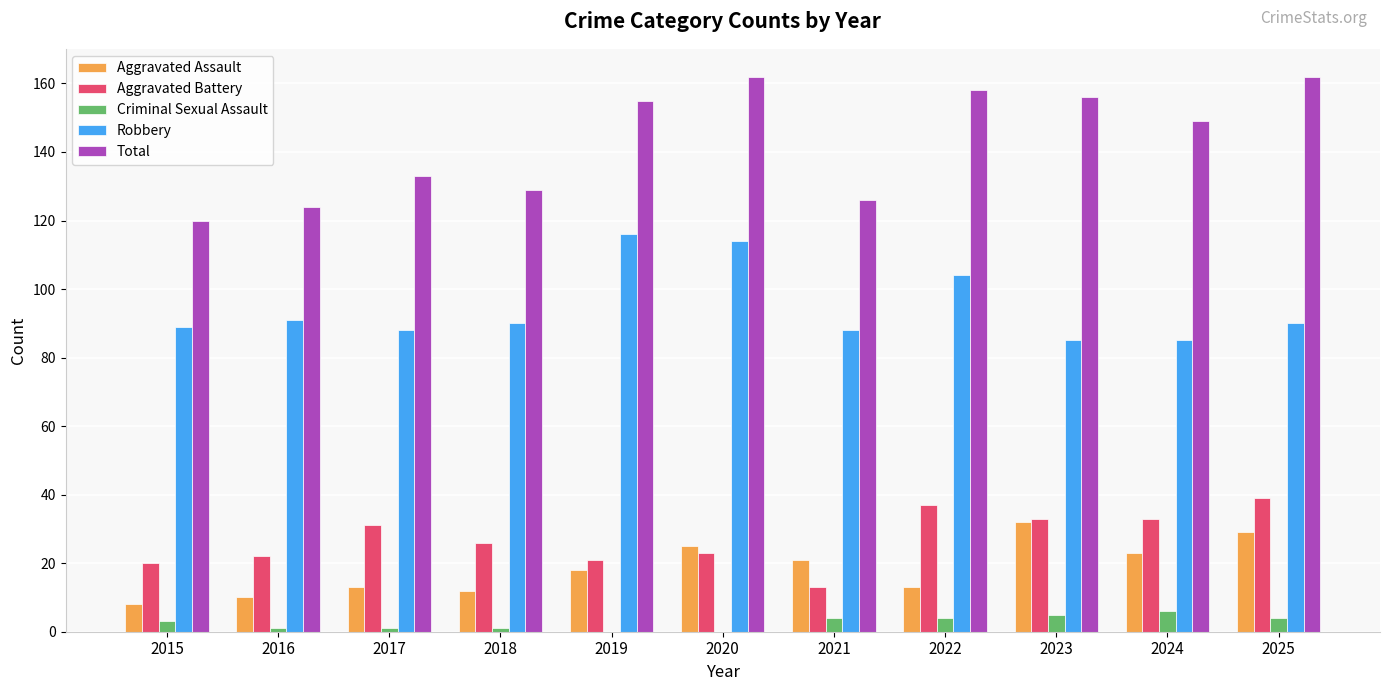

What is the total value across all series at 2024?

296